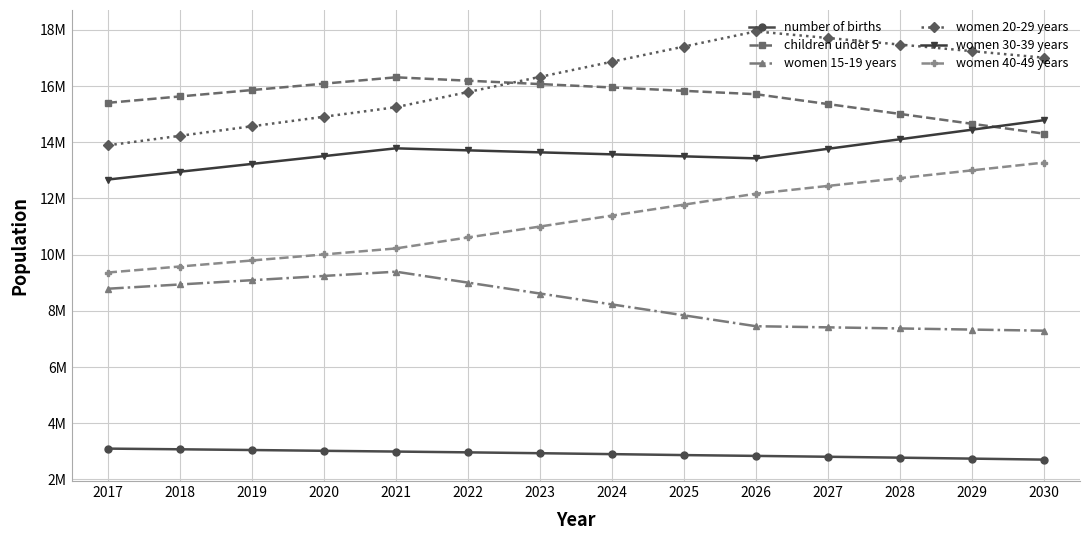

Is this an area chart (filled region under the line)?

No